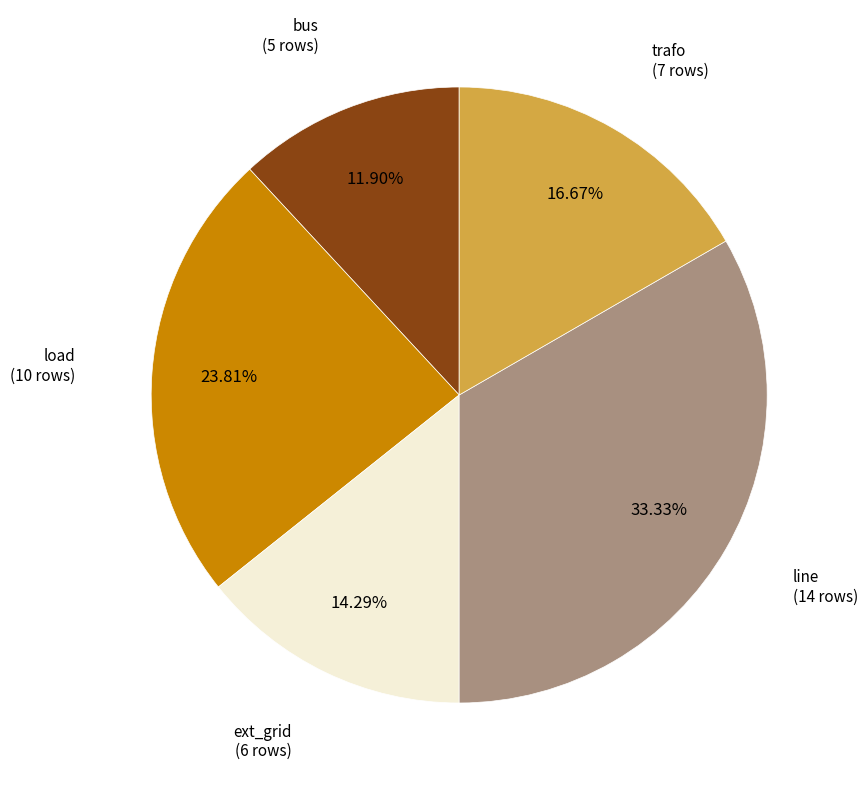

Is there a majority slice in this chart?

No